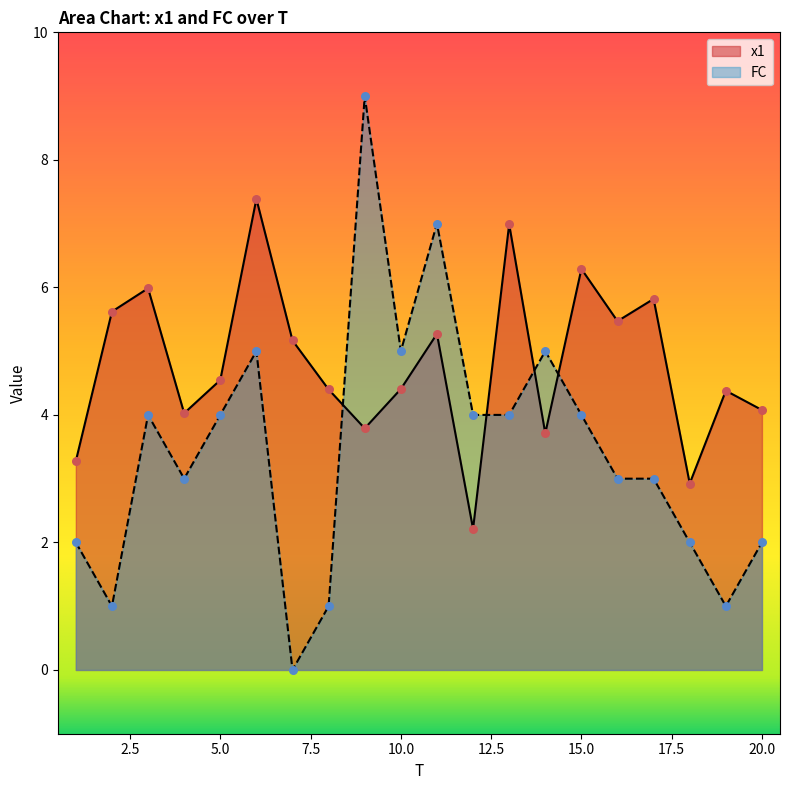

What is the total value across all series at 4?

7.0